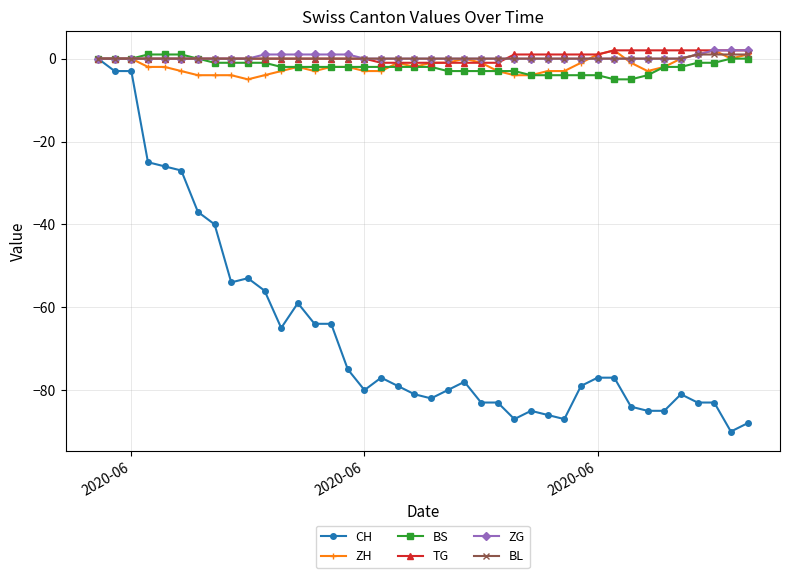

Which series has the widest spread of values?

CH